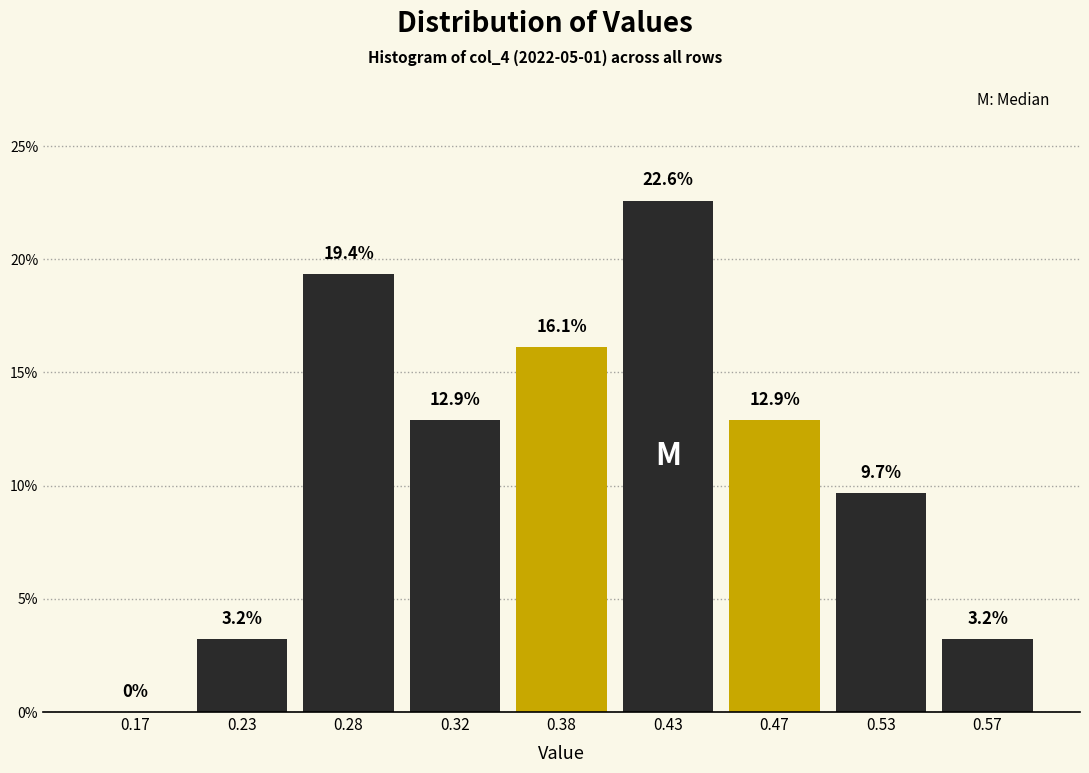

Reading right to left, transcribe all the data shown in this chart.

0.57=3.2	0.53=9.7	0.47=12.9	0.43=22.6	0.38=16.1	0.32=12.9	0.28=19.4	0.23=3.2	0.17=0.0